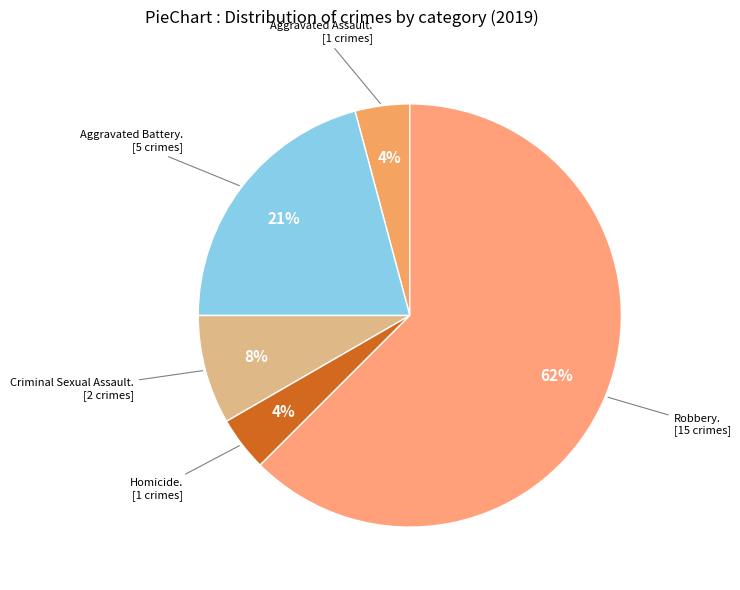

Which slice represents more than half of the pie?

Robbery